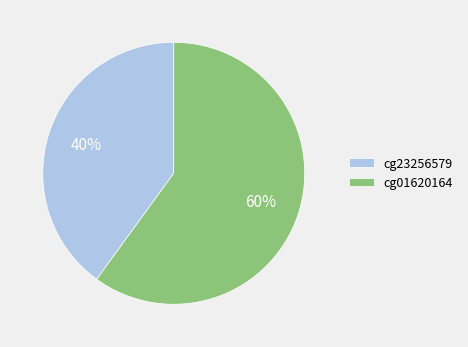

Count the number of slices in the pie.

2